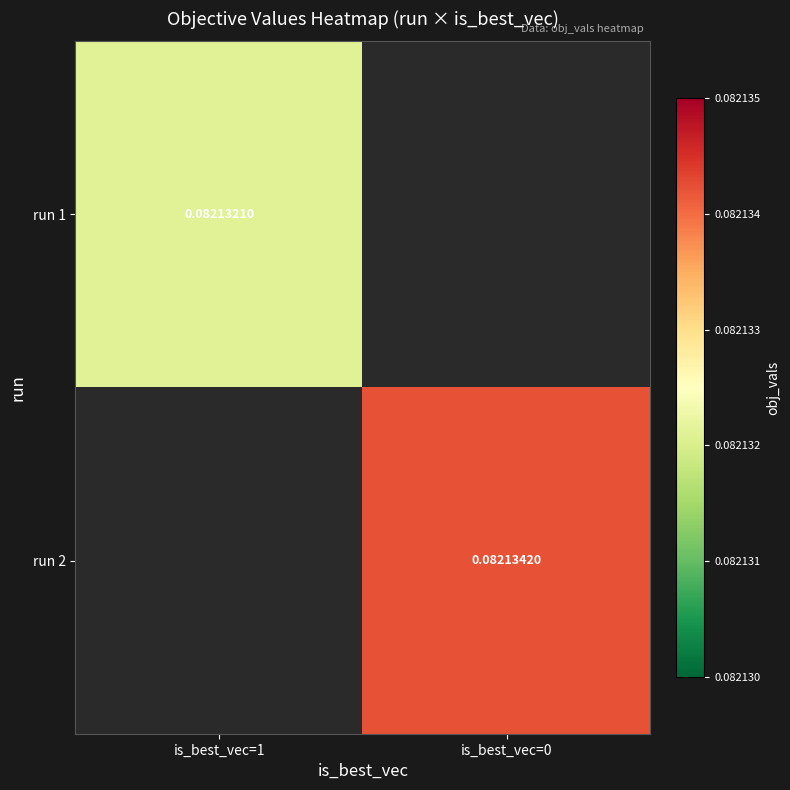

Between is_best_vec=1 and is_best_vec=0, which is larger?

is_best_vec=0